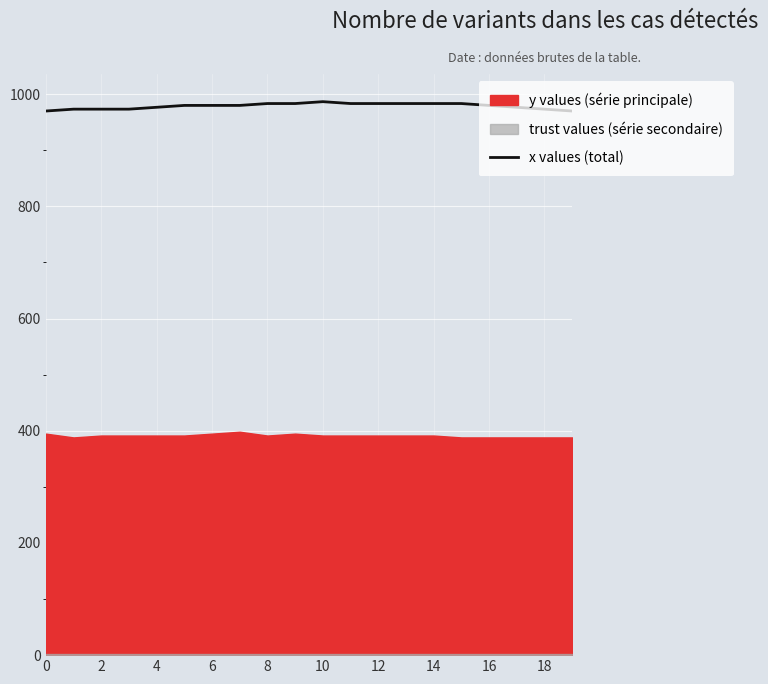

The chart shows a value of 980.0 at 16. True or false?

True